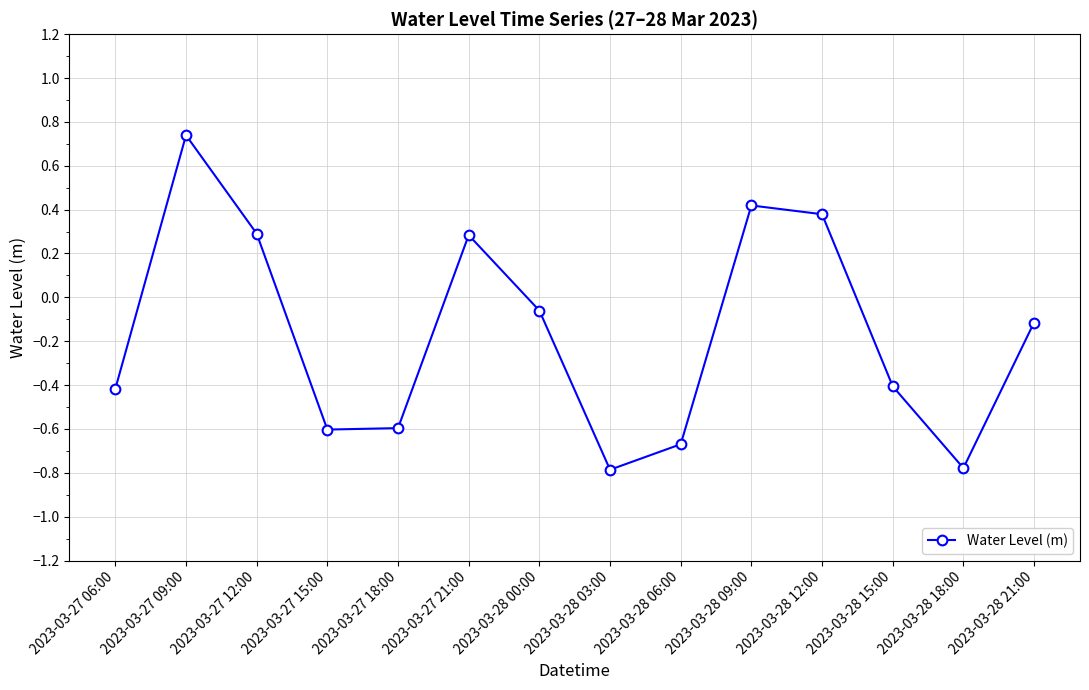

What is the smallest value displayed?

-0.8